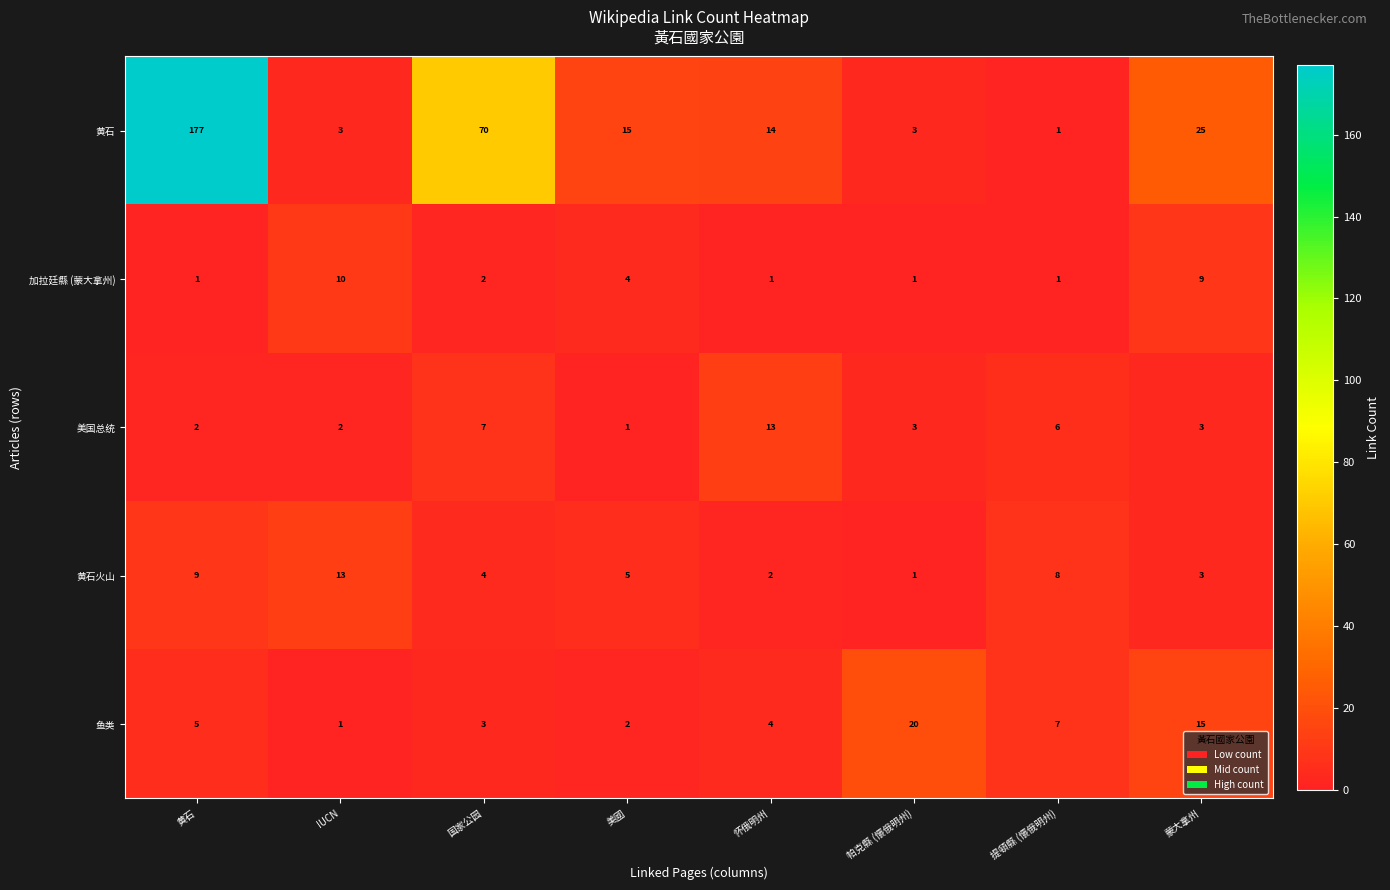

What is the difference between the highest and lowest values at IUCN?

12